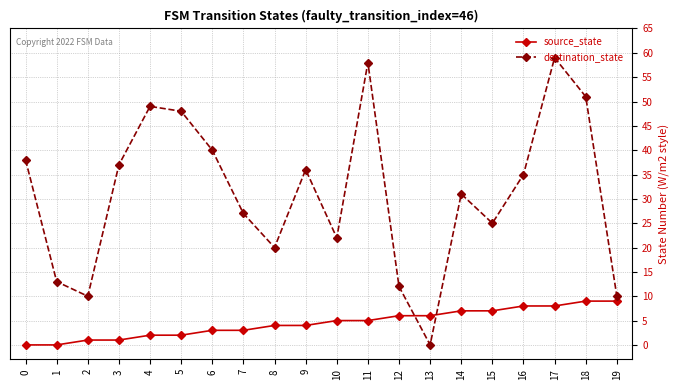

True or false: destination_state has a value of 40 at 13.

False